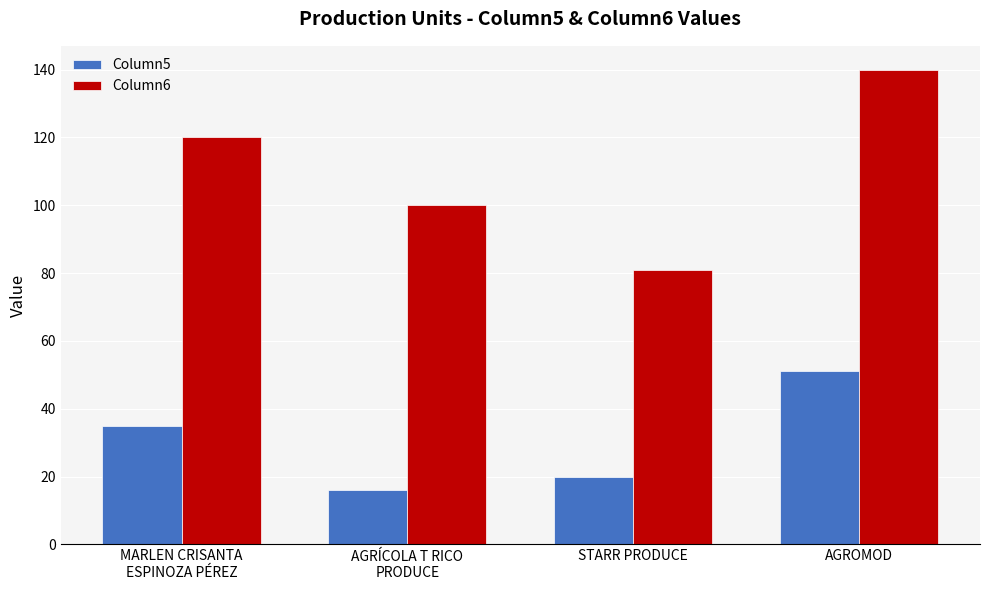

Which category has the lowest value across all series?

AGRÍCOLA T RICO
PRODUCE